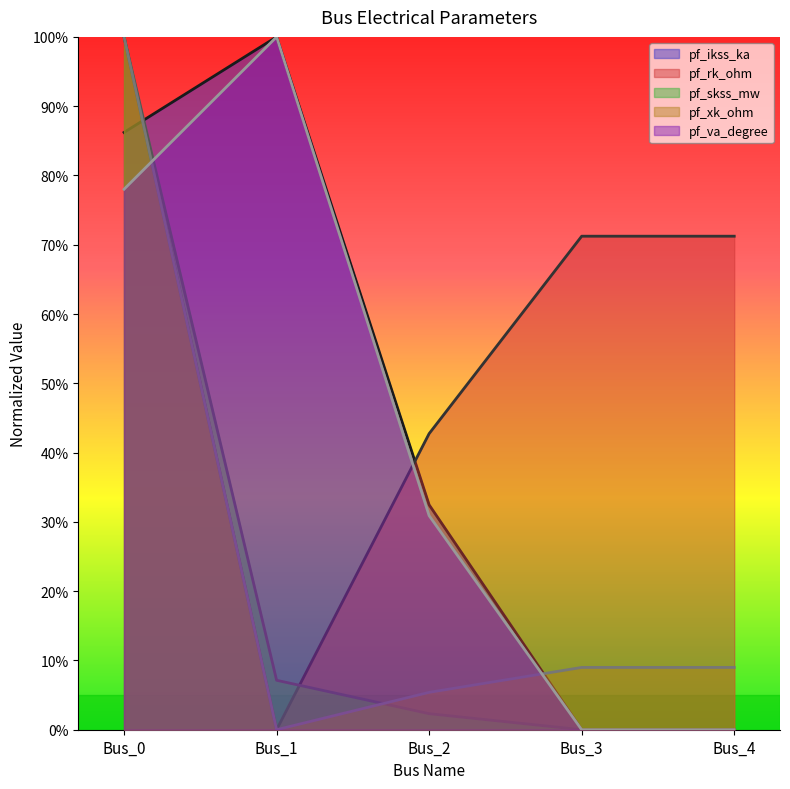

How many values in pf_xk_ohm are above zero?

4